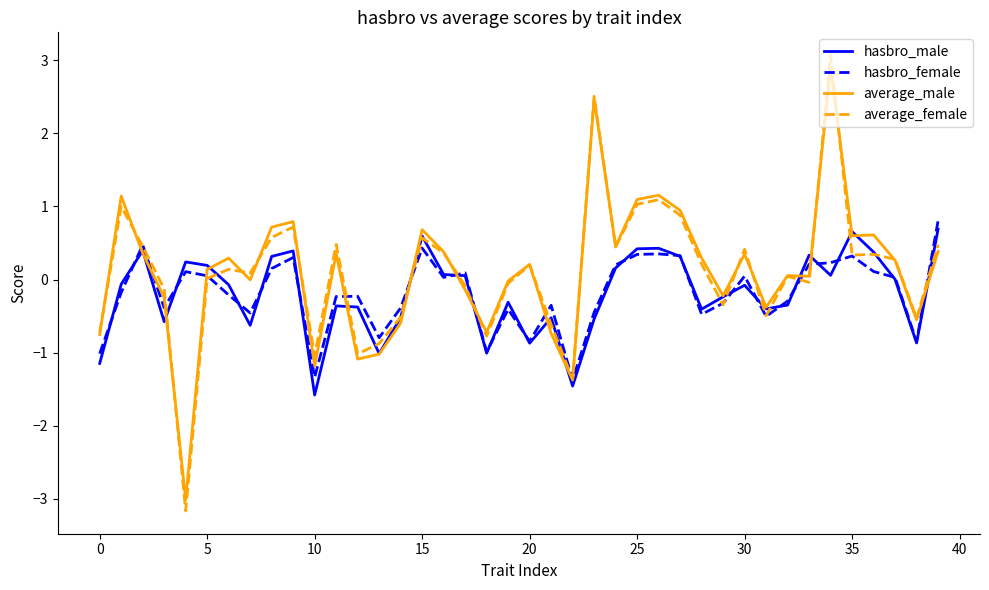

Which series has the largest range (max minus min)?

average_female